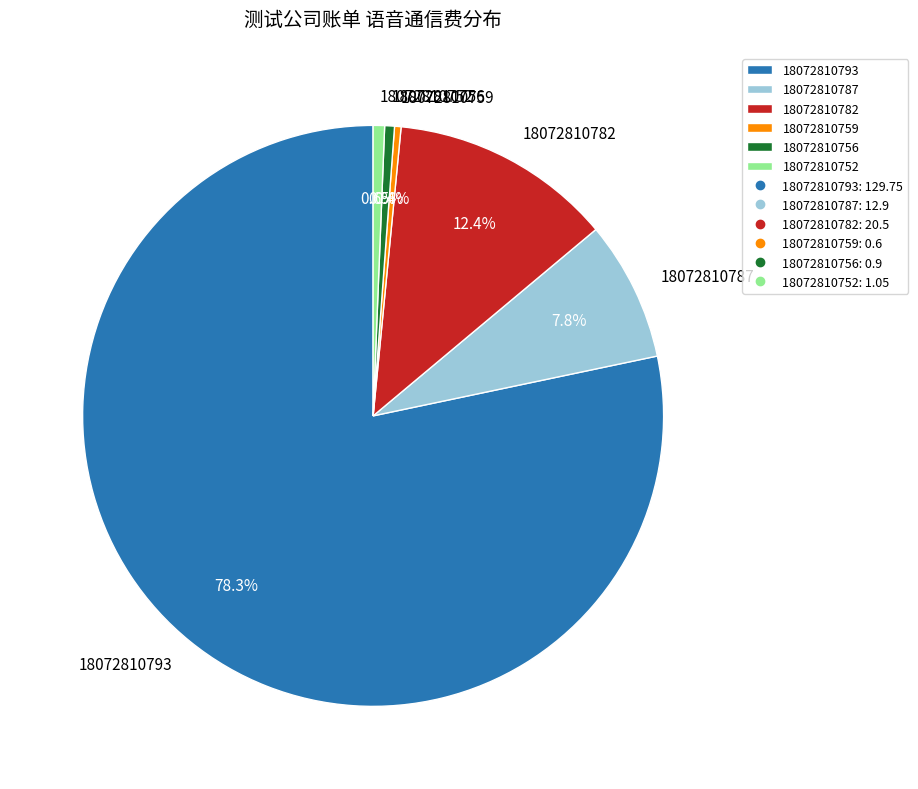

How many slices are in this pie chart?

6